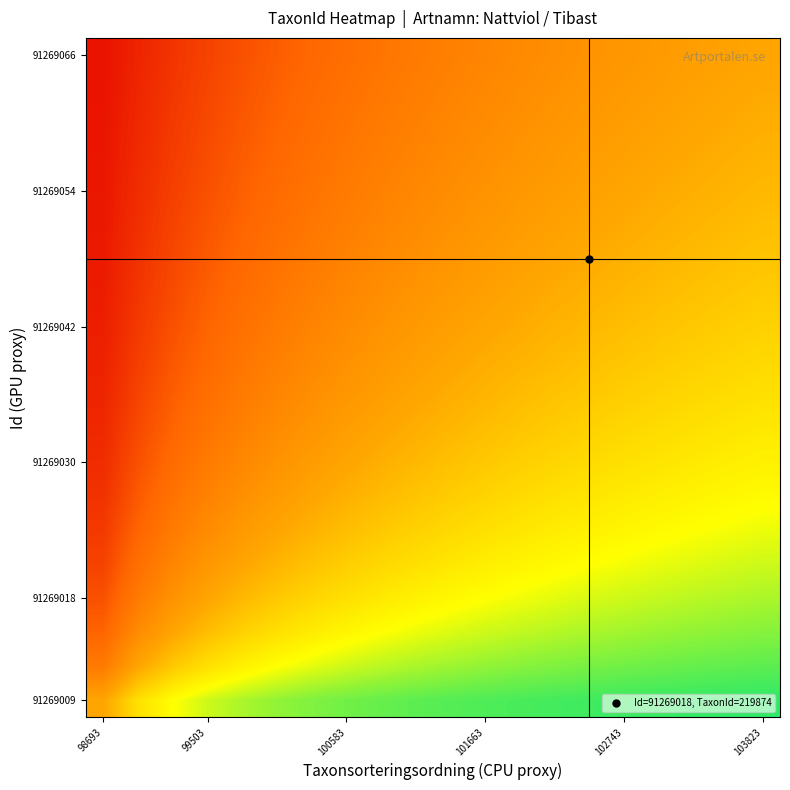

What is the greatest value displayed?

1.0